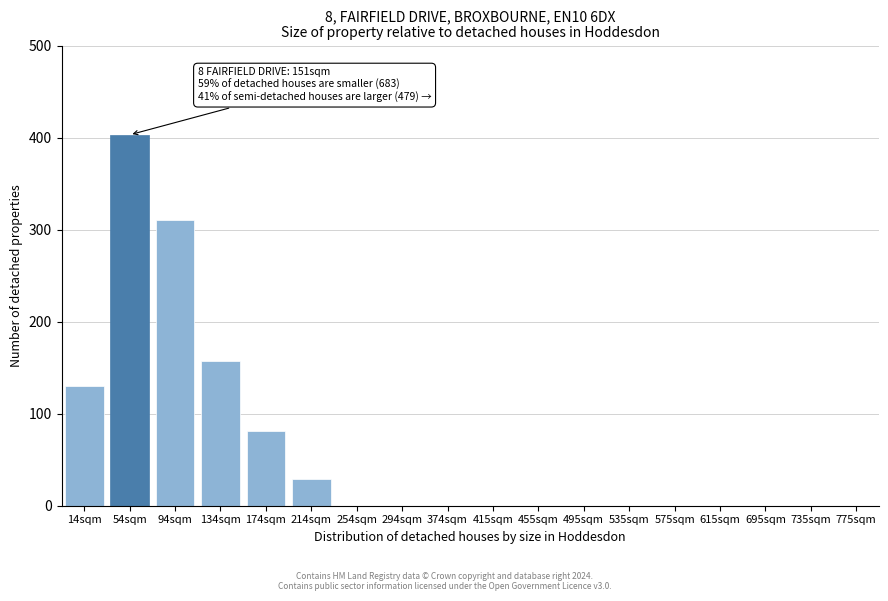

Reading left to right, what are all the values shown in this chart?

14sqm=130	54sqm=403	94sqm=310	134sqm=157	174sqm=81	214sqm=29	254sqm=0	294sqm=0	374sqm=0	415sqm=0	455sqm=0	495sqm=0	535sqm=0	575sqm=0	615sqm=0	695sqm=0	735sqm=0	775sqm=0